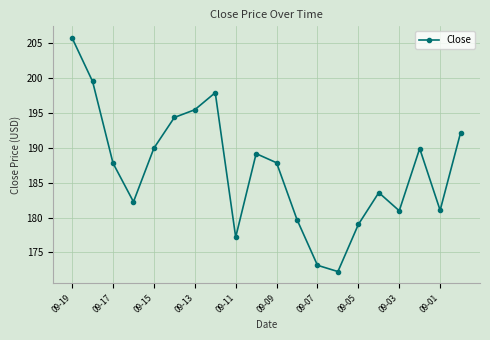

Reading left to right, list all the values displayed in this chart.

205.7	199.5	187.8	182.2	189.9	194.3	195.4	197.9	177.2	189.1	187.8	179.7	173.2	172.3	179.0	183.6	181.0	189.9	181.0	192.1